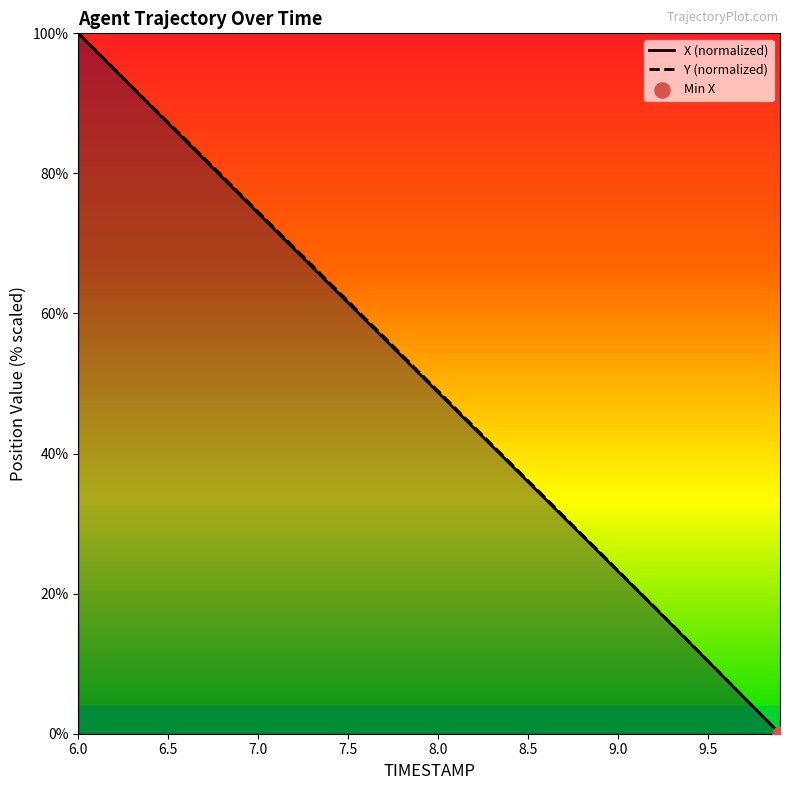

Which series has the widest spread of Y values?

X